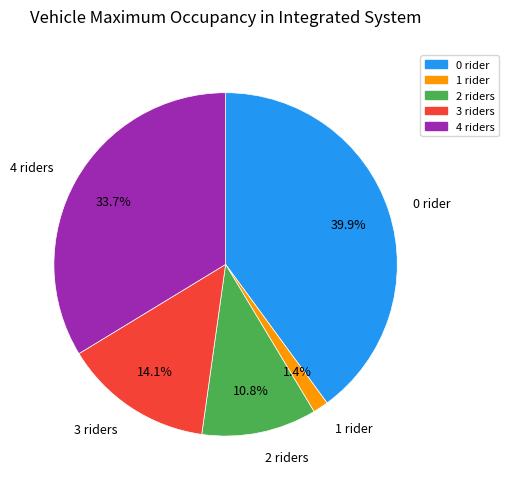

Count the number of slices in the pie.

5